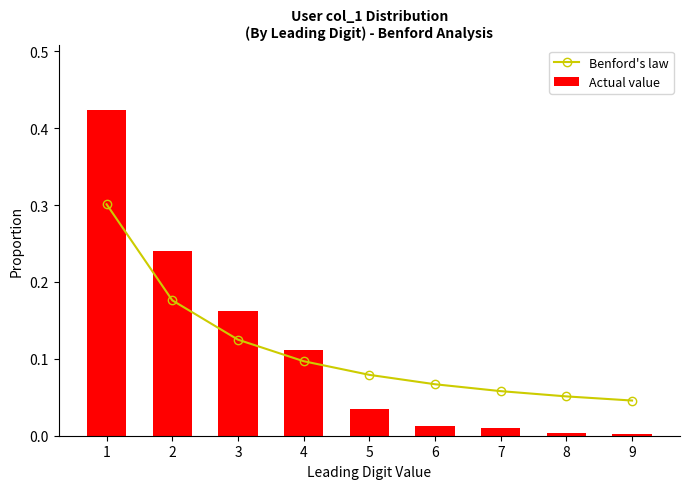

At which category does the chart reach its peak across all series?

1